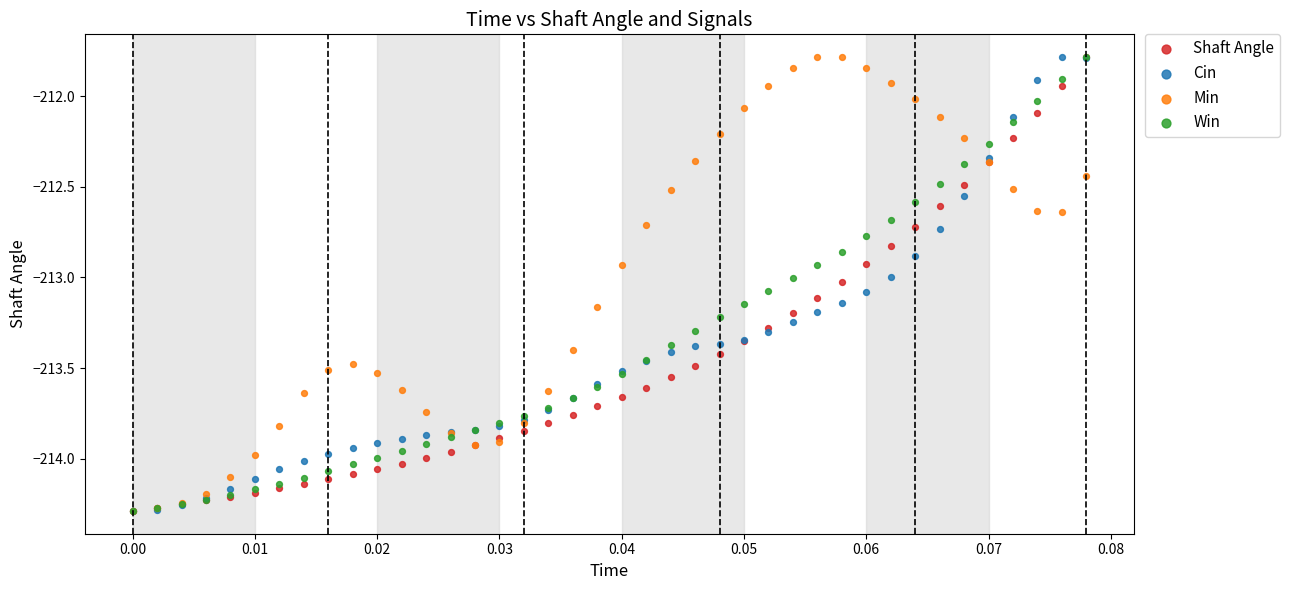

What are all the series names shown in the legend?

Shaft Angle, Cin, Min, Win